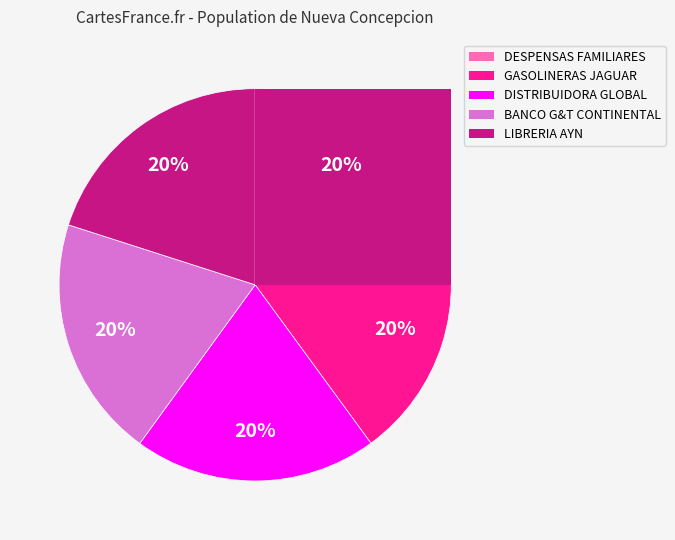

What is the largest slice in the pie chart?

GASOLINERAS JAGUAR